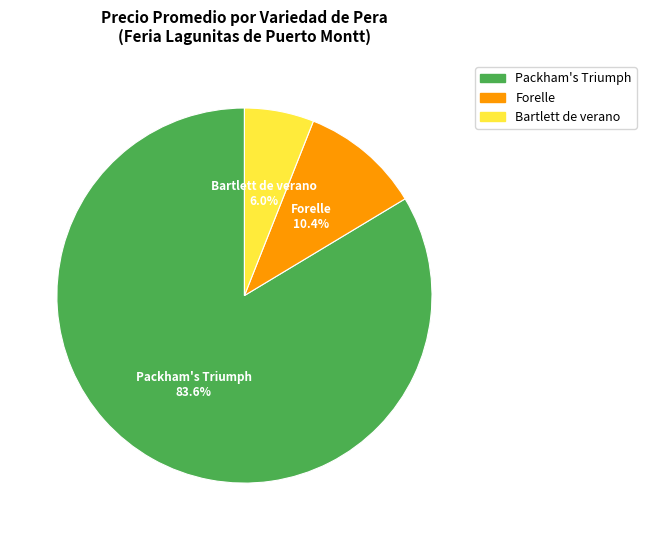

Which slice is the largest?

Packham's Triumph